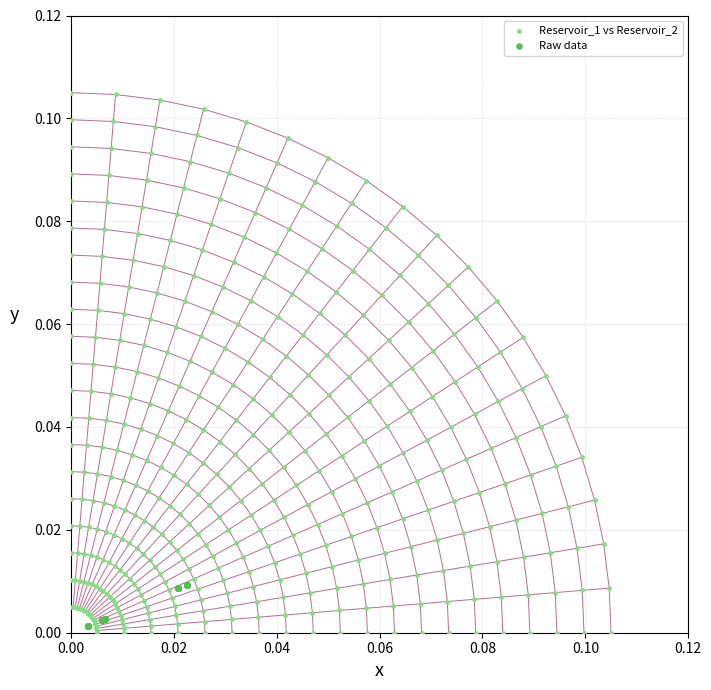

Which series has the widest spread of Y values?

Reservoir_1 vs Reservoir_2